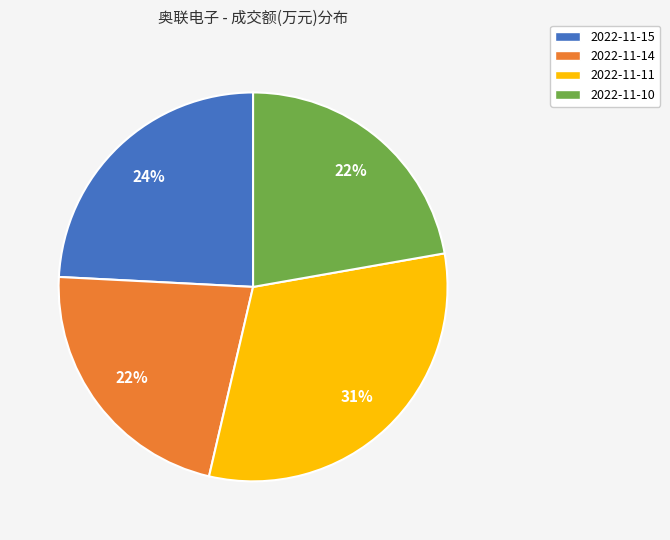

How many segments does this pie chart have?

4